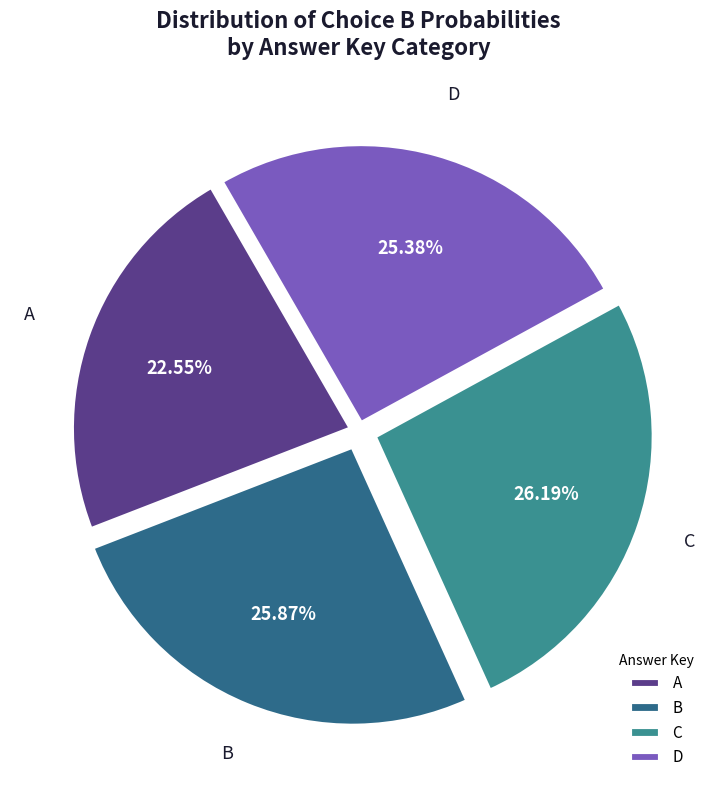

Is B the majority of the pie?

No